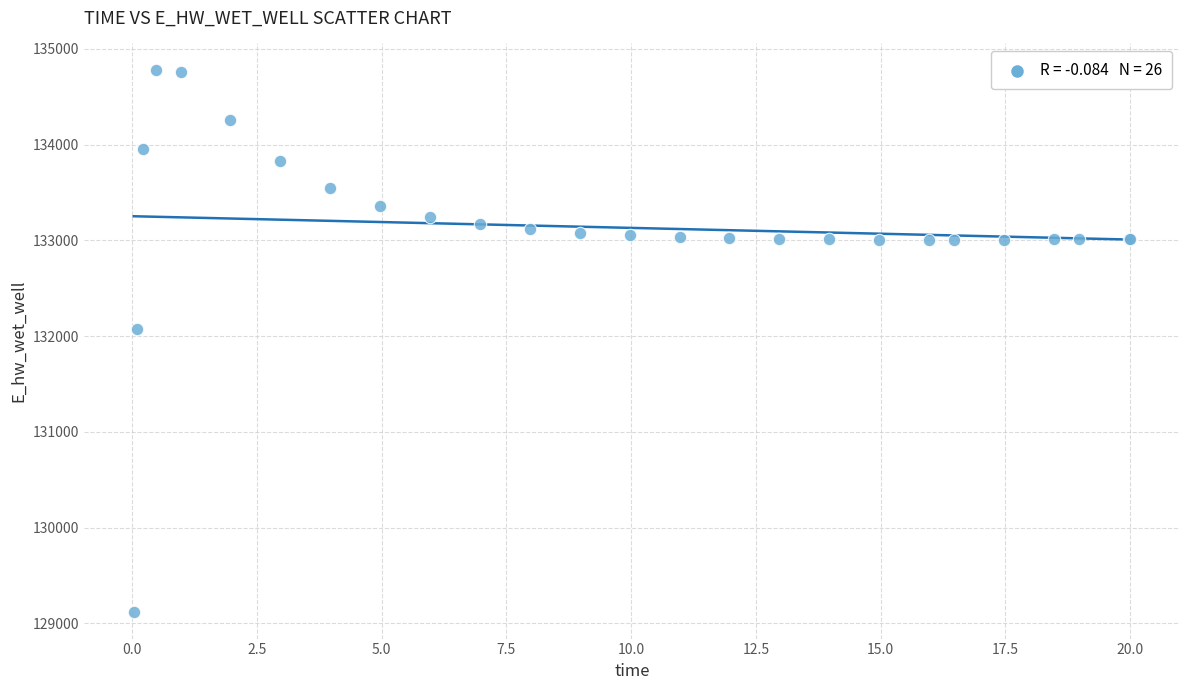

What Y value in the scatter plot is closest to 131949?

132072.2